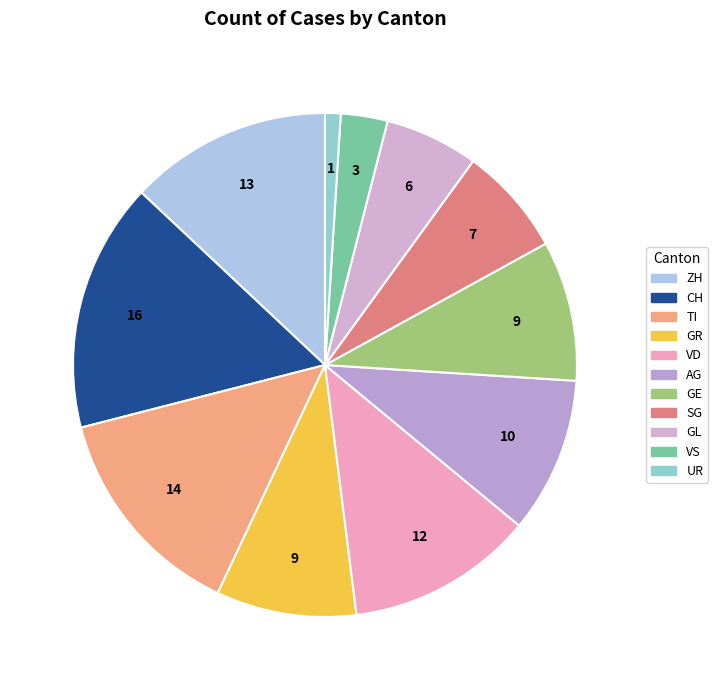

Is there a majority slice in this chart?

No